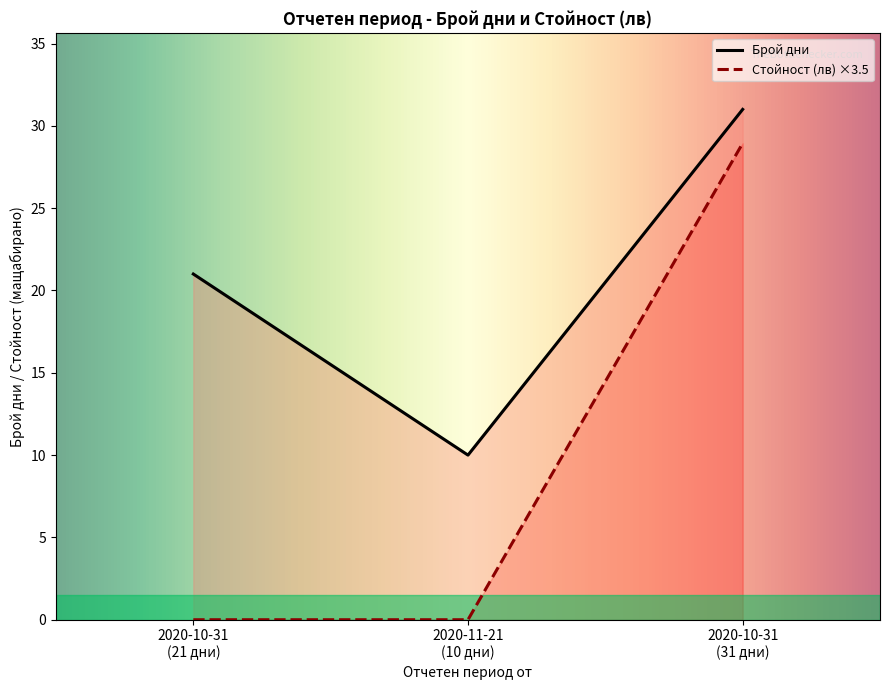

The value of Стойност (лв) at 2020-11-21 is 4.0. True or false?

False